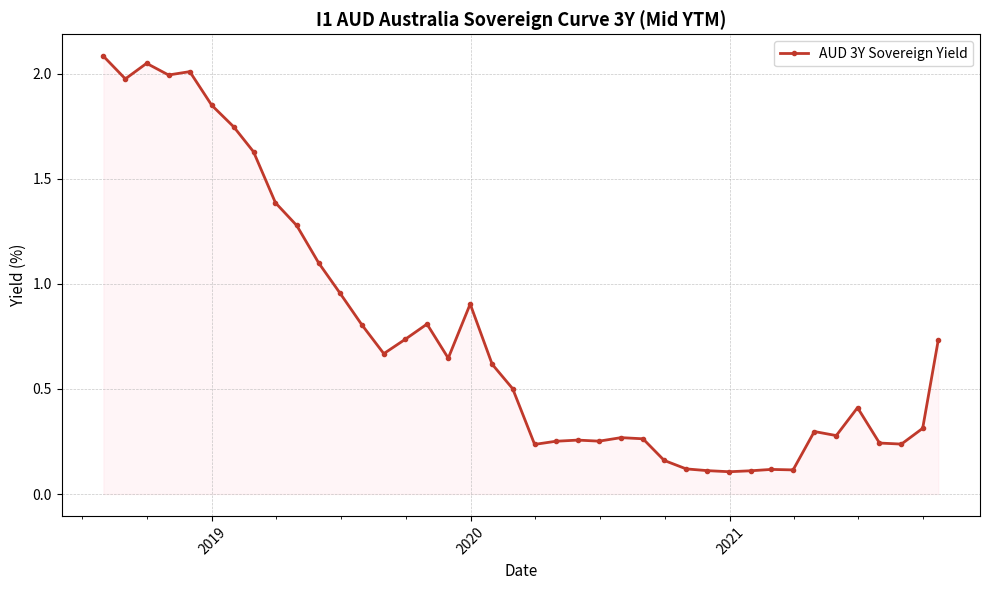

True or false: there are more than 1 points higher than both neighbors.

True